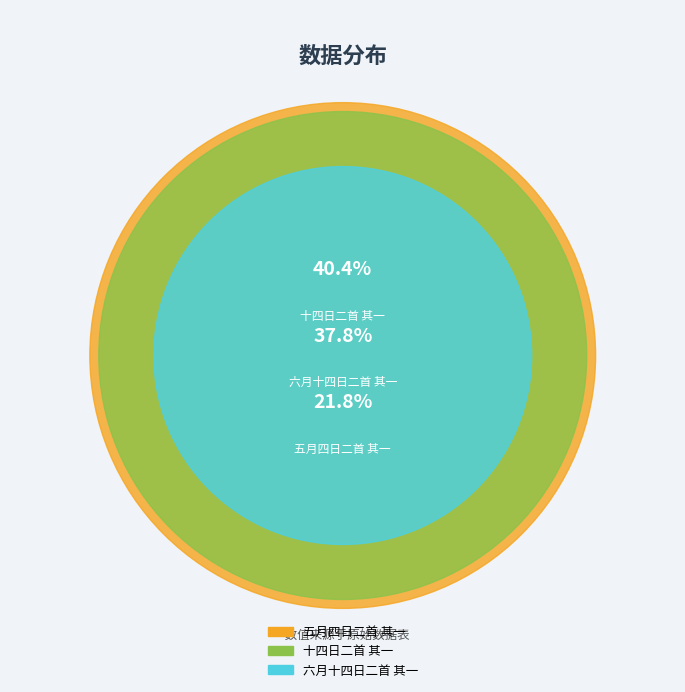

To the nearest percent, what portion does 六月十四日二首 其一 represent?

38%